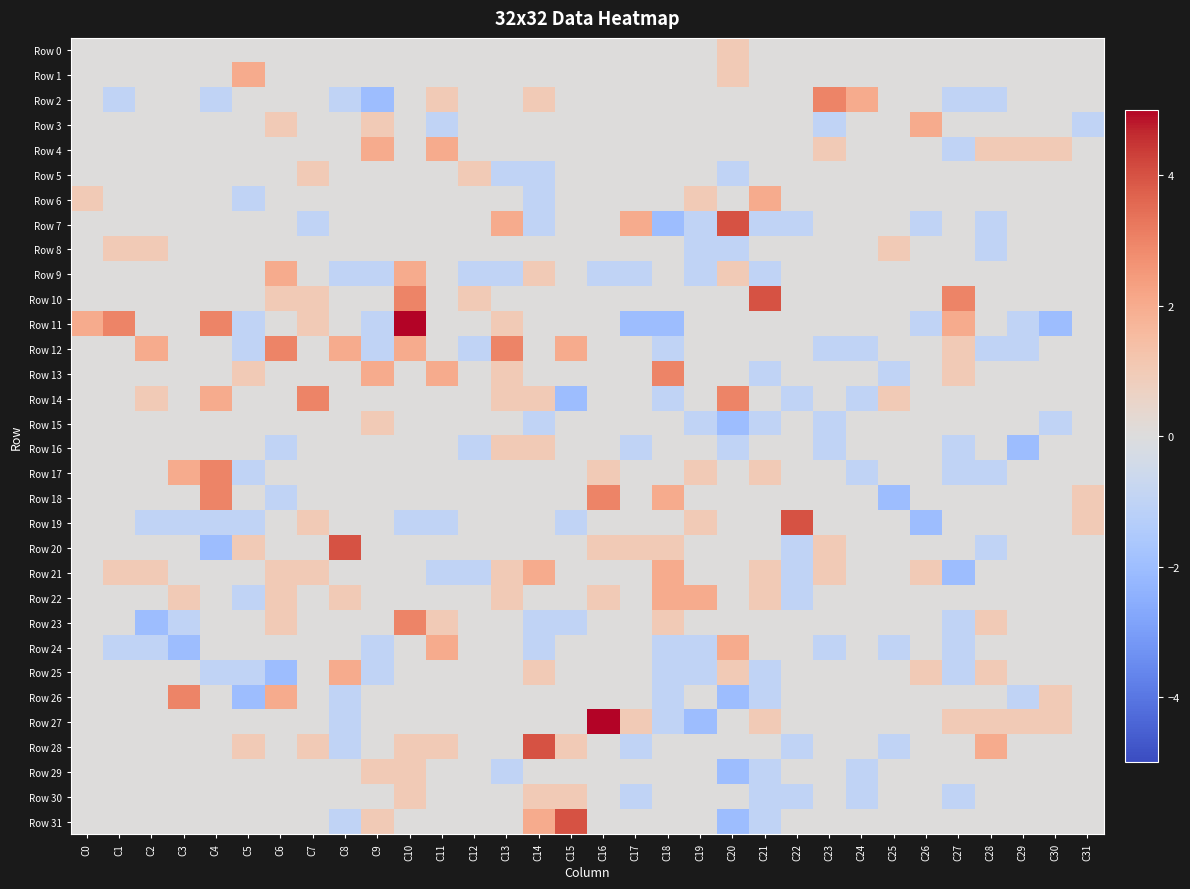

Which series has the widest spread of values?

Row 11